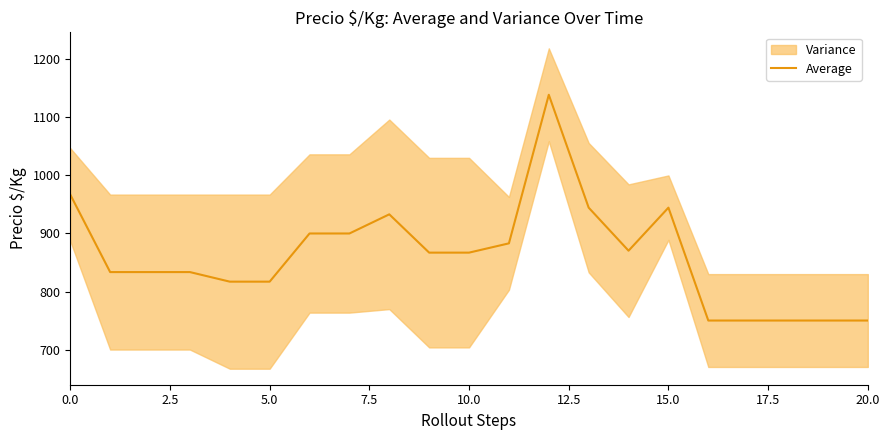

What is the ratio of the value at 10 to the value at 15?

0.9